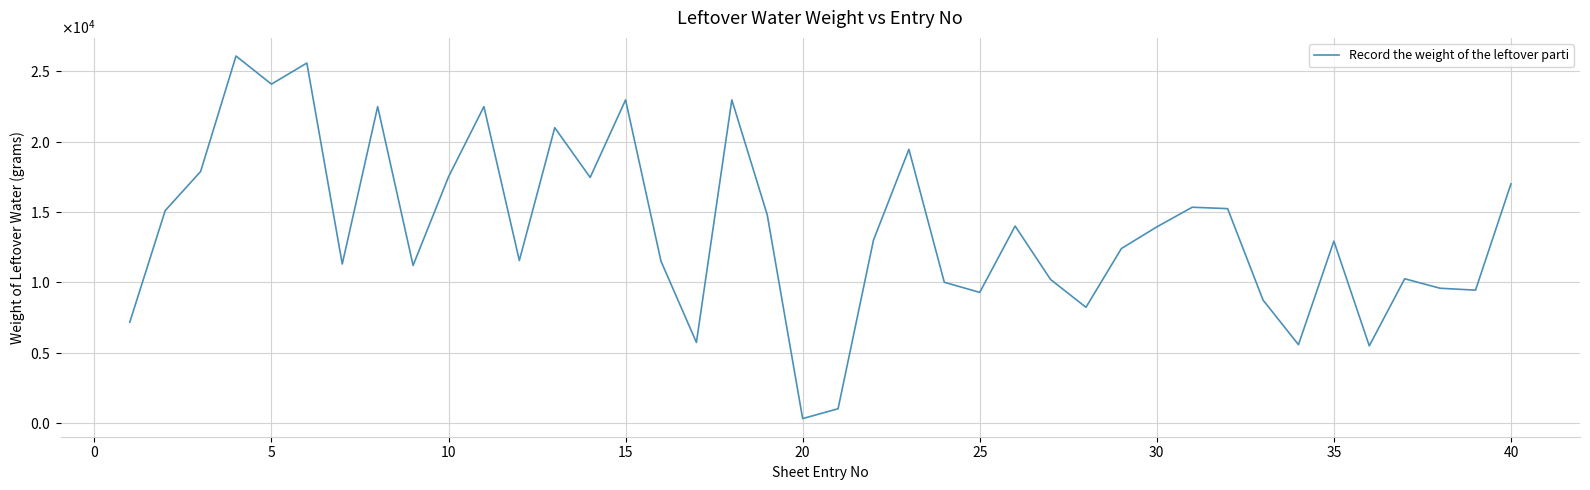

Does the chart display data point markers on the line(s)?

No